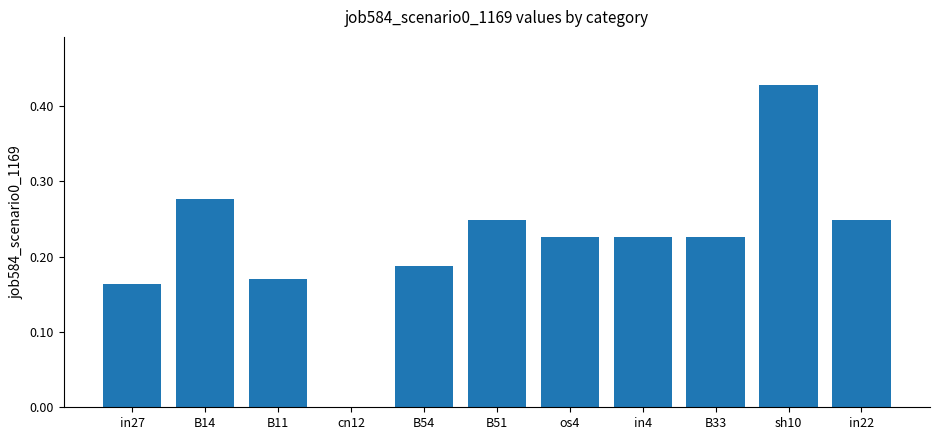

The value at B11 is 0.1. True or false?

False